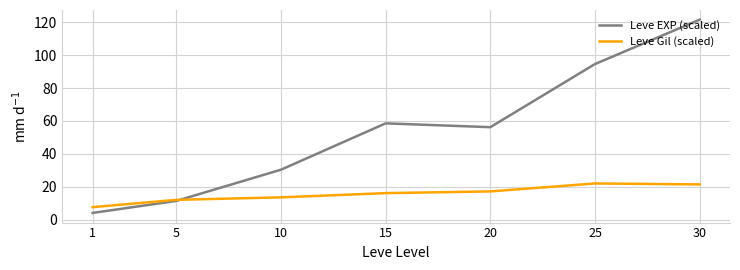

True or false: Leve EXP (scaled) has a value of 121.6 at 30.

True